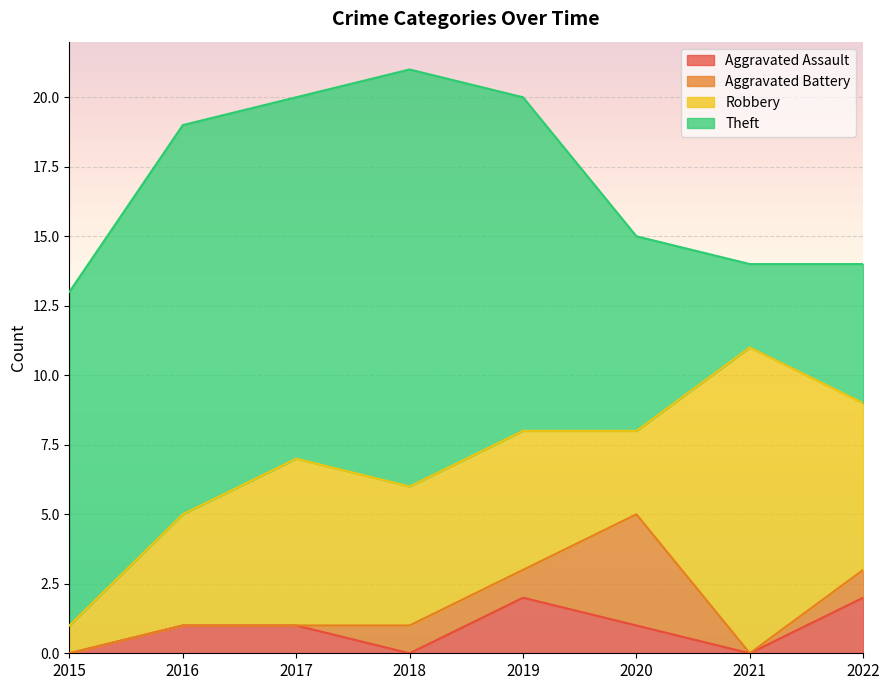

Between 2017 and 2018, which series saw the biggest shift?

Theft